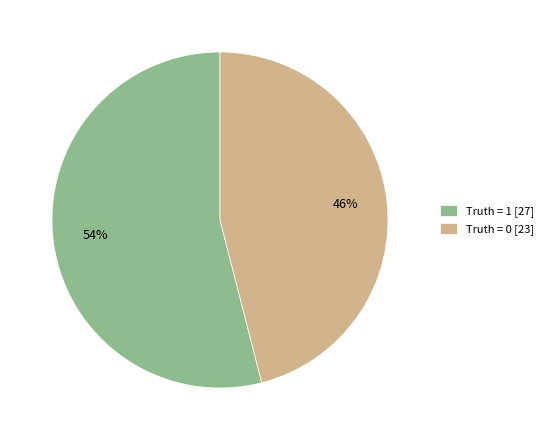

Is there a majority slice in this chart?

Yes